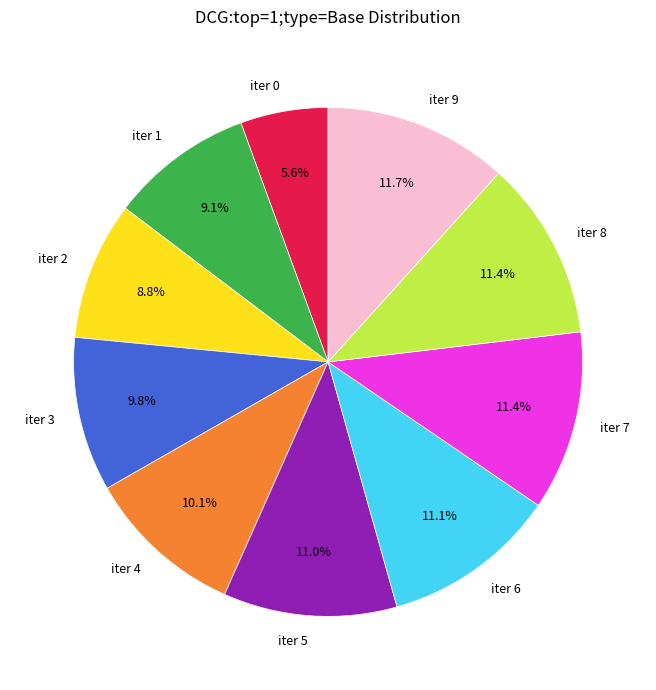

Is it true that iter 6 is 11% of the pie?

True